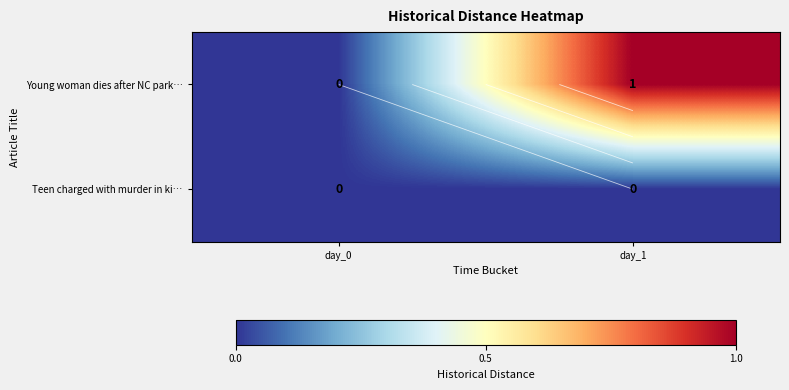

Which series has the largest total across all categories?

Young woman dies after NC park…